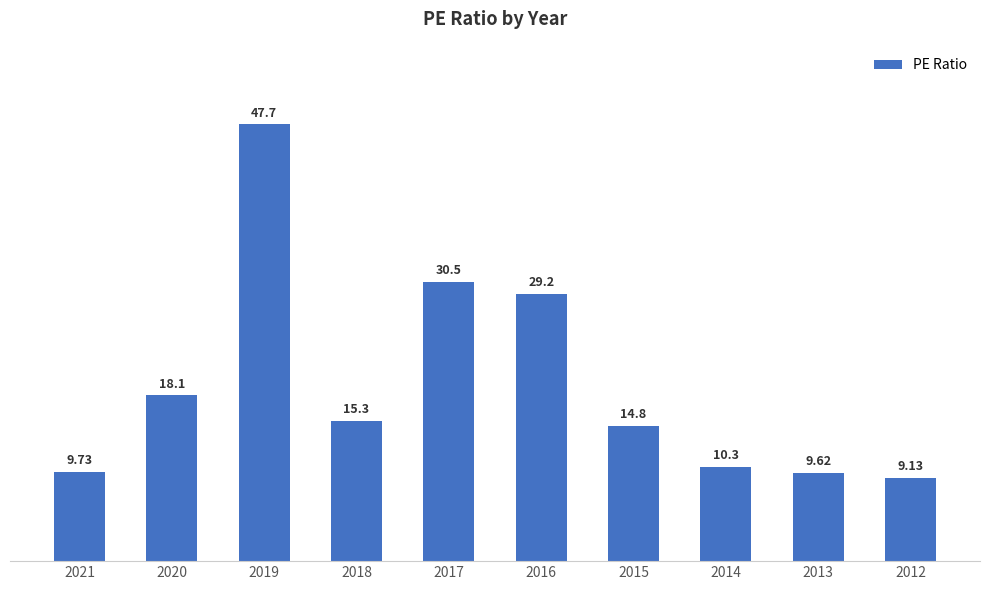

Reading left to right, list all the values displayed in this chart.

9.7	18.1	47.7	15.3	30.5	29.2	14.8	10.3	9.6	9.1